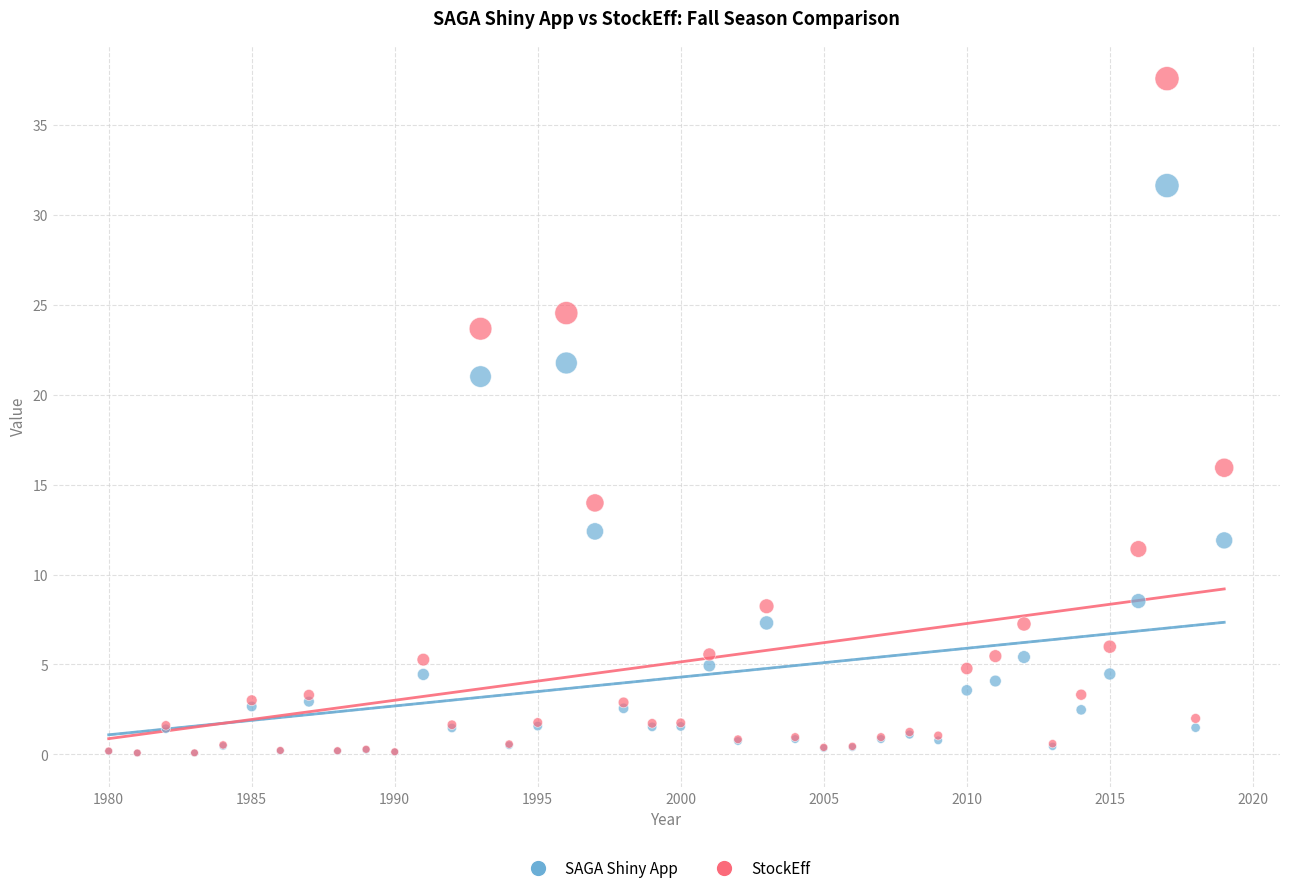

What are all the series names shown in the legend?

SAGA Shiny App, StockEff